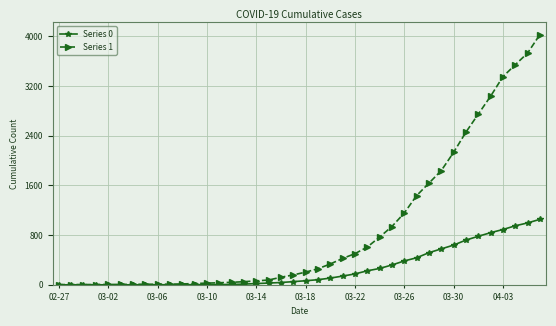

Which series has the largest total across all categories?

Series 1